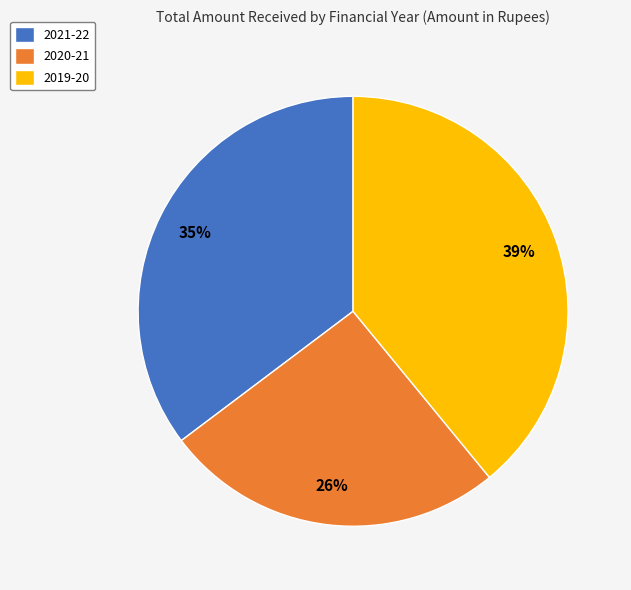

How many segments does this pie chart have?

3